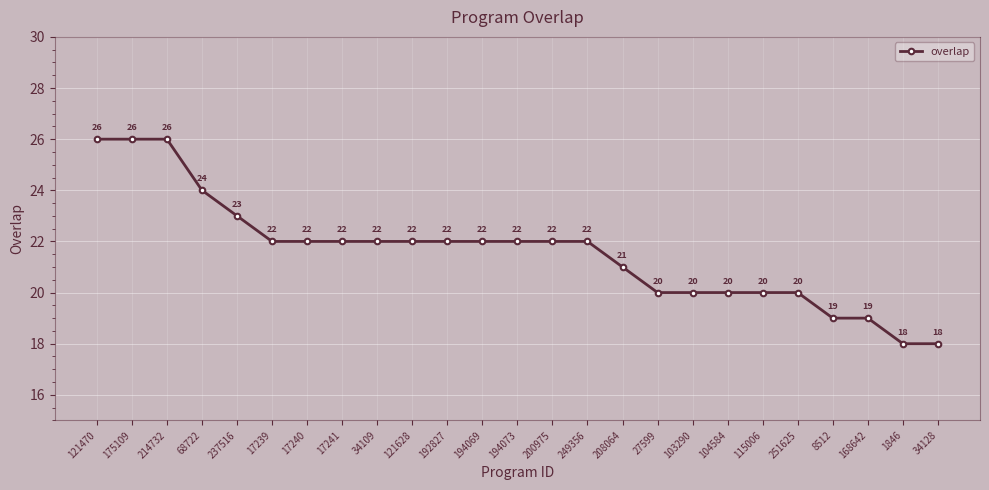

What is the greatest value displayed?

26